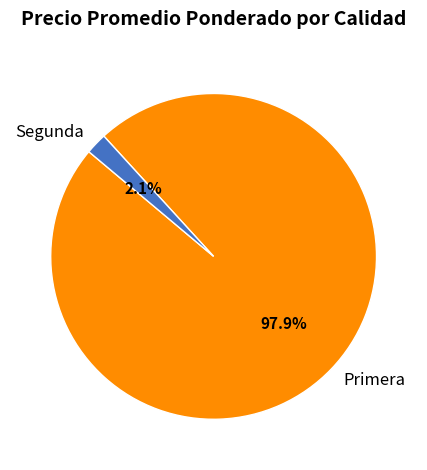

What percentage do Primera and Segunda together represent?

100.0%